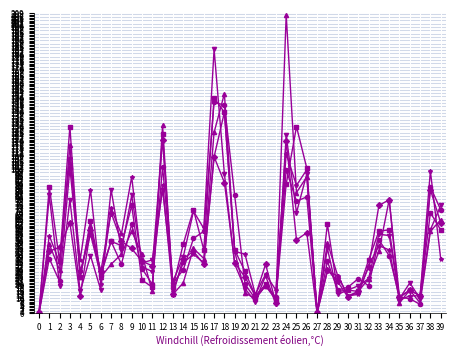

Which category has the highest value across all series?

24